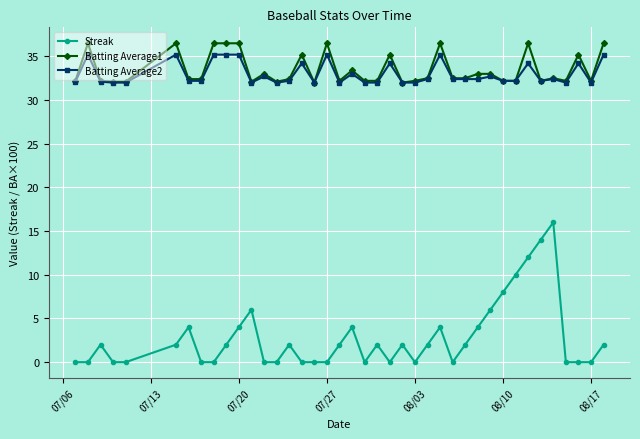

At how many categories does at least one series exceed 13?

40